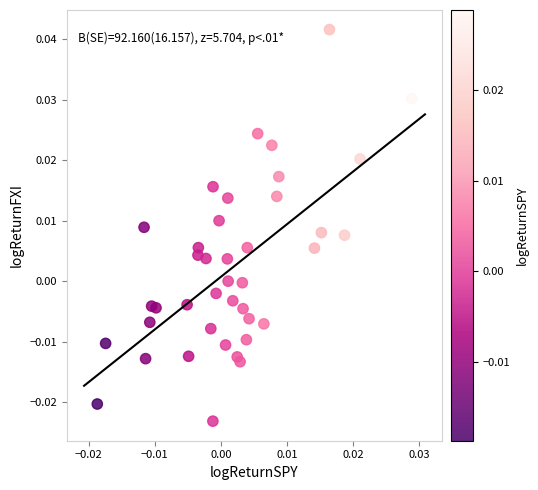

How many points are shown in the scatter plot?

40